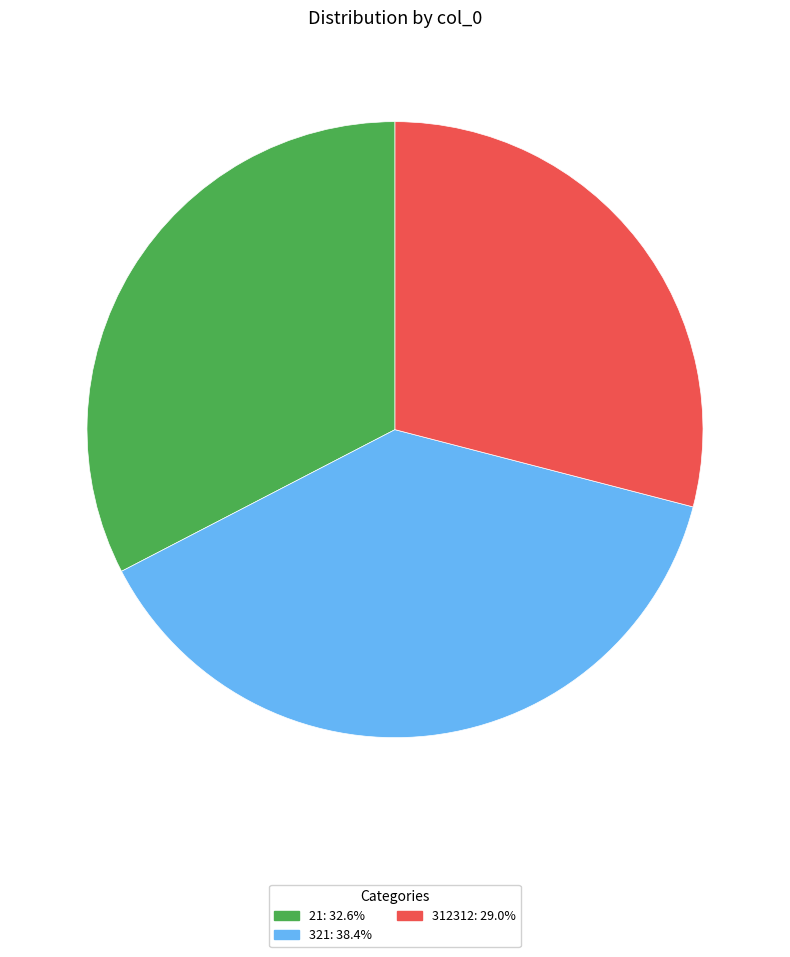

Is the sum of 21 and 312312 greater than half?

Yes